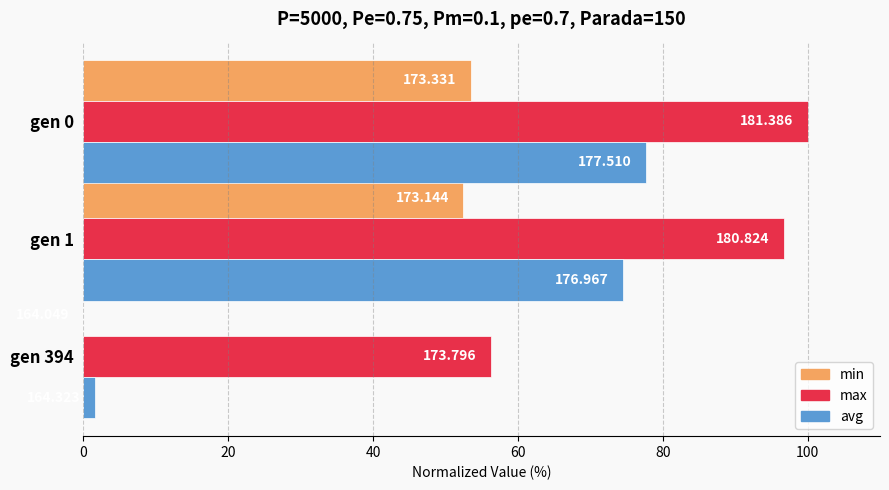

What are all the series names shown in the legend?

min, max, avg